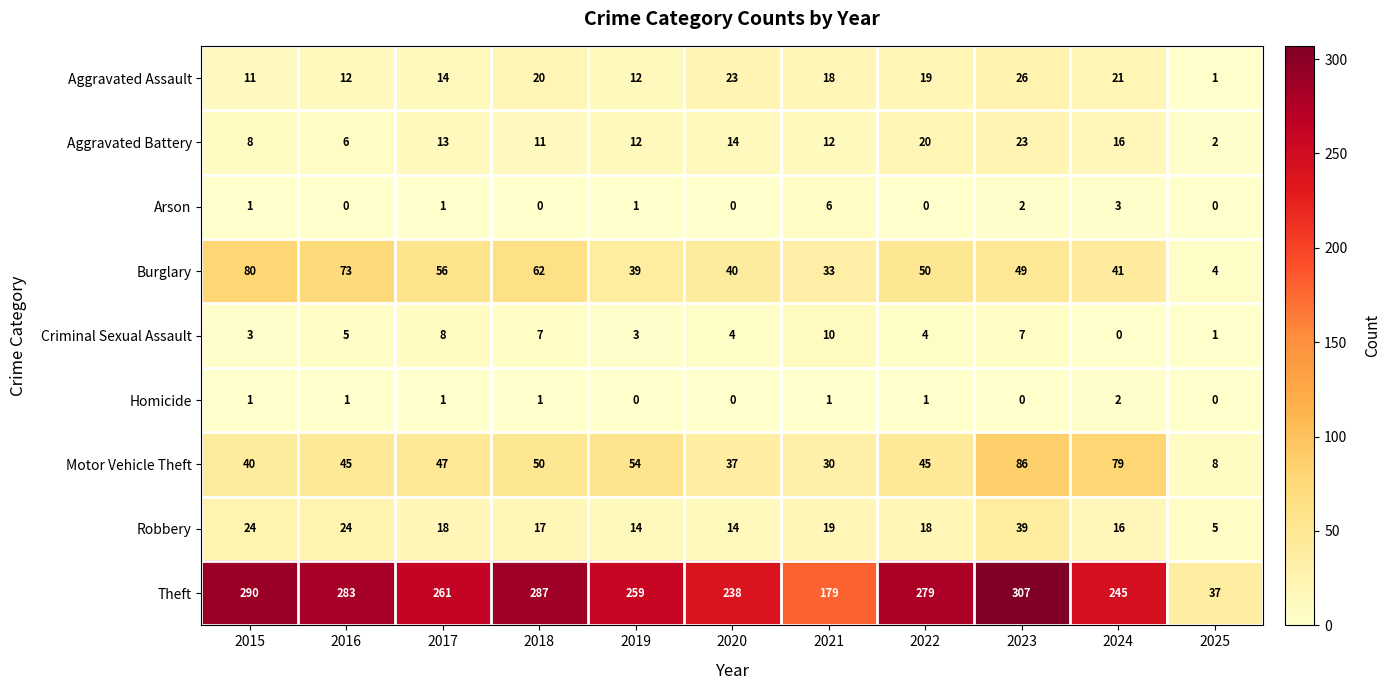

At which label does Burglary first exceed 49?

2015